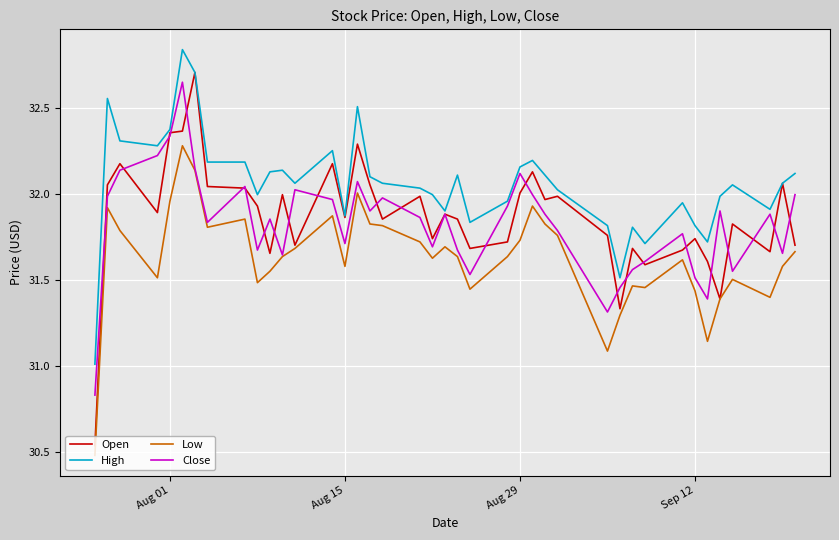

How many lines are shown in the chart?

4